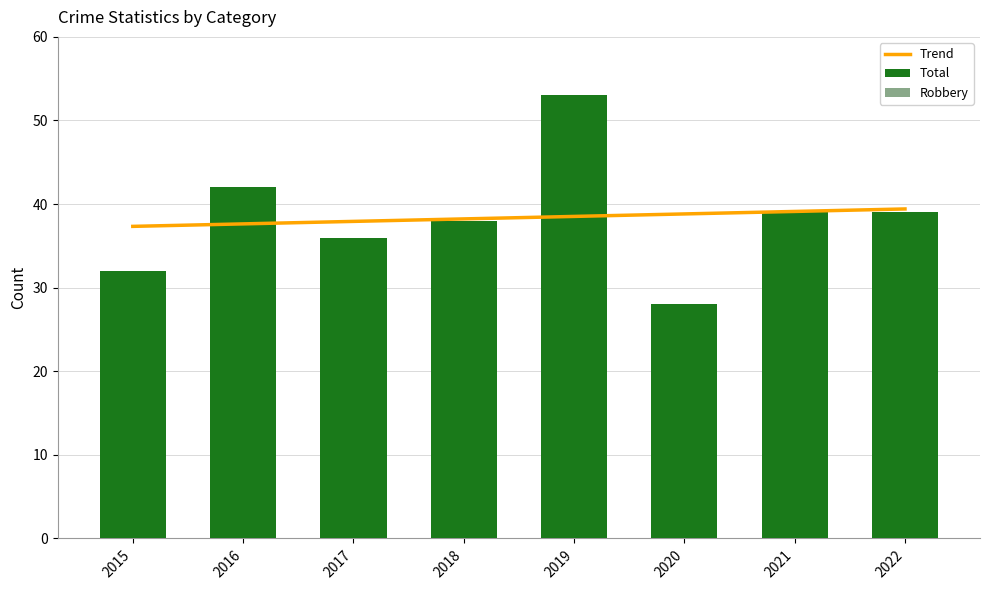

Which series has the largest total across all categories?

Total